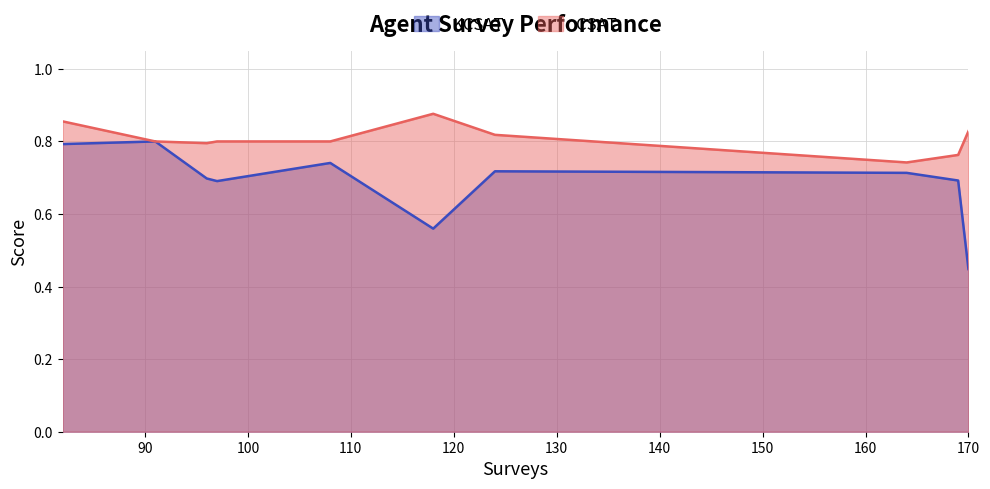

At how many categories does at least one series exceed 0?

10